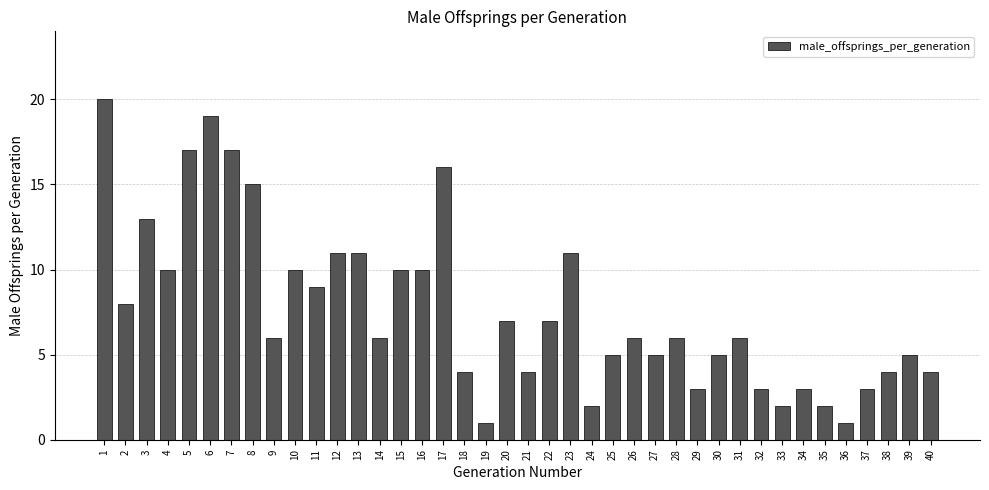

What is the greatest value displayed?

20